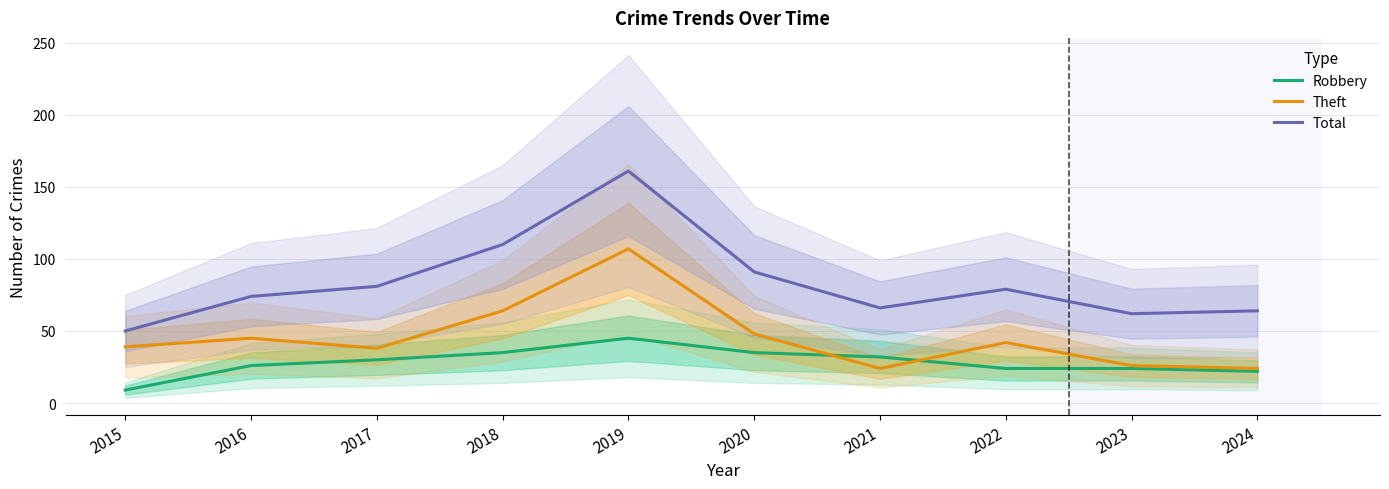

Where is Total nearest to the value 105?

2018